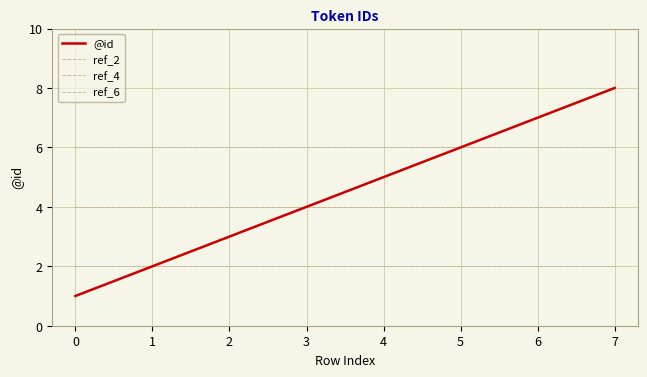

How many lines are shown in the chart?

4